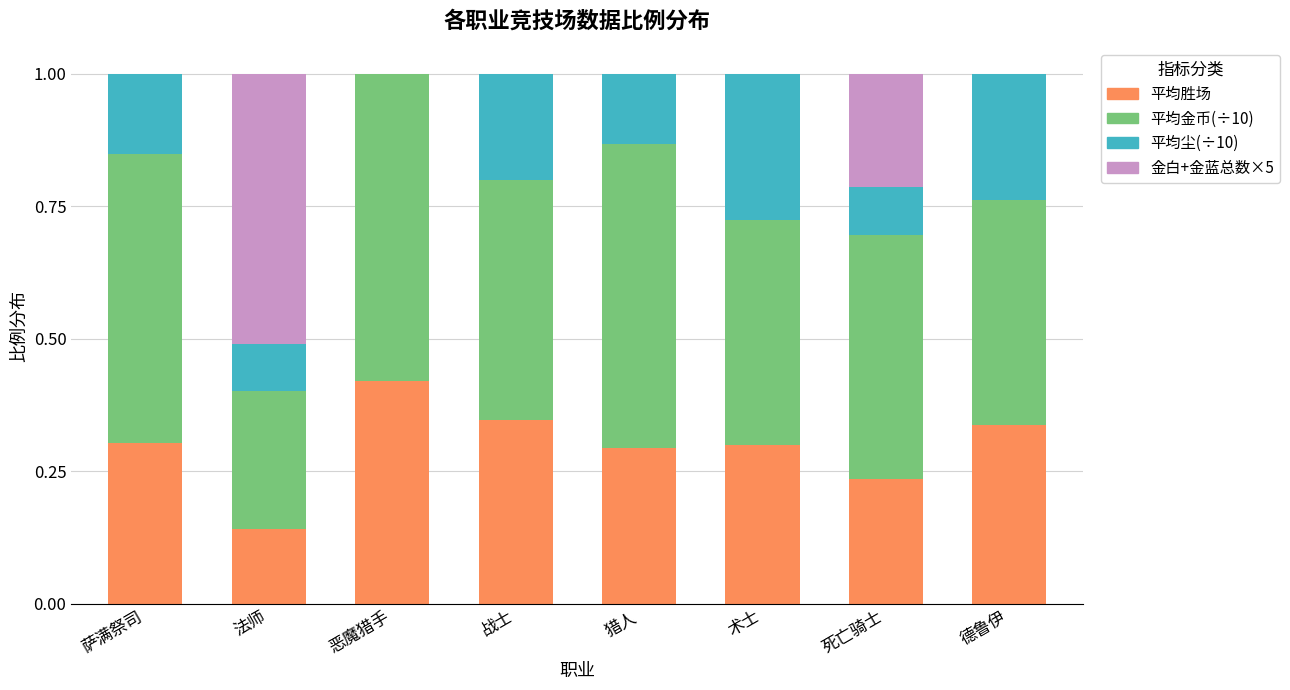

The 平均胜场 series shows 0.2 at 法师. True or false?

False